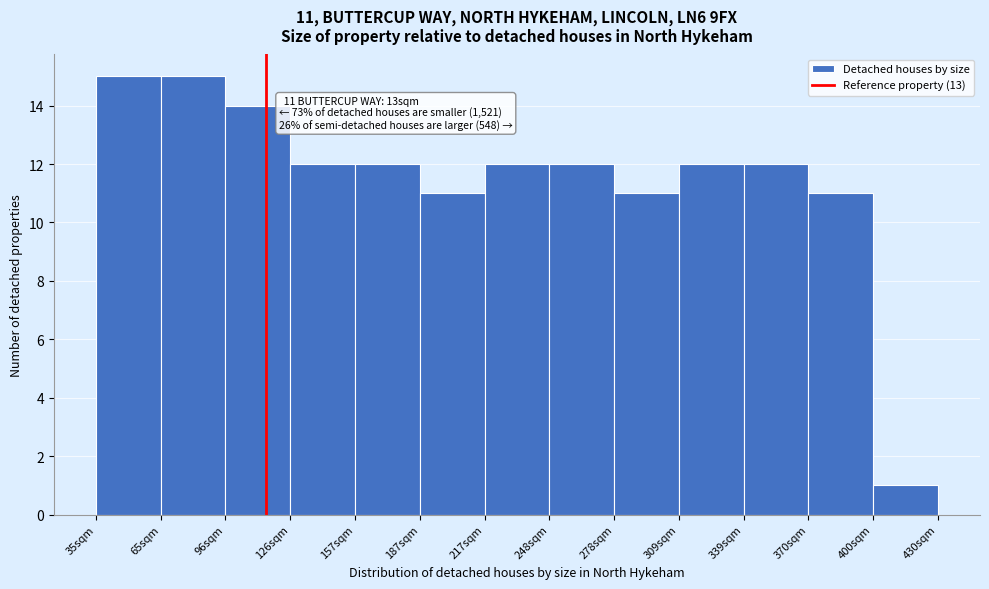

Reading left to right, list all the values displayed in this chart.

35sqm=15	65sqm=15	96sqm=14	126sqm=12	157sqm=12	187sqm=11	217sqm=12	248sqm=12	278sqm=11	309sqm=12	339sqm=12	370sqm=11	400sqm=1